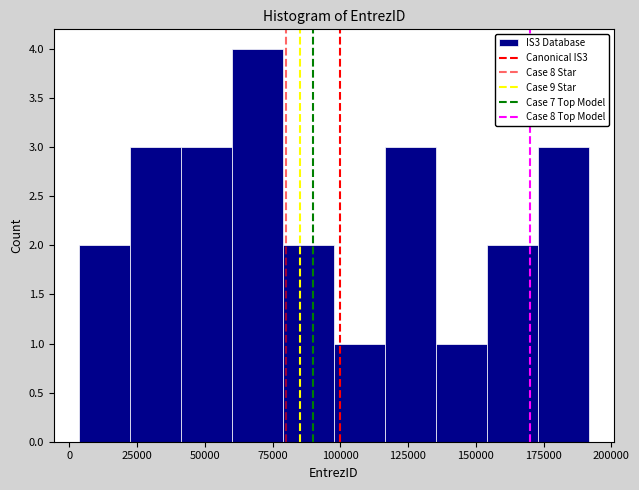

Read against the x-axis, roughly where is the centre of the tallest bar?

70000